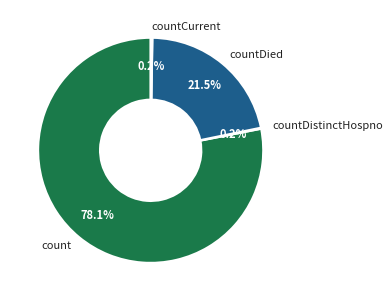

Is there any slice that represents more than half of the pie?

Yes